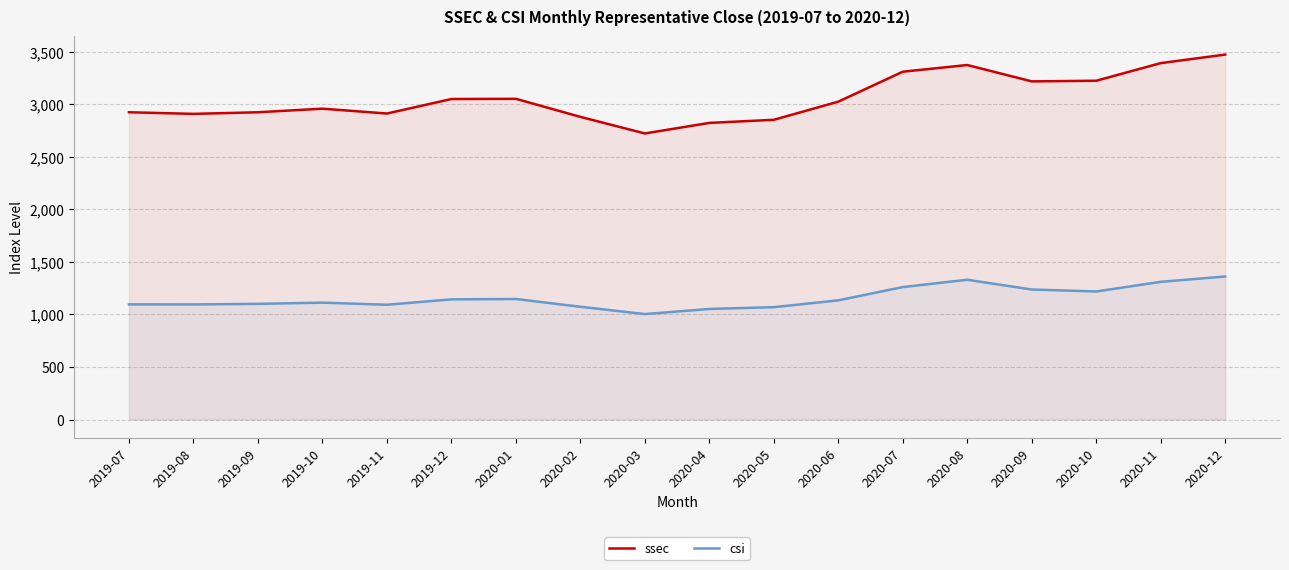

At which label does csi reach its peak?

2020-12